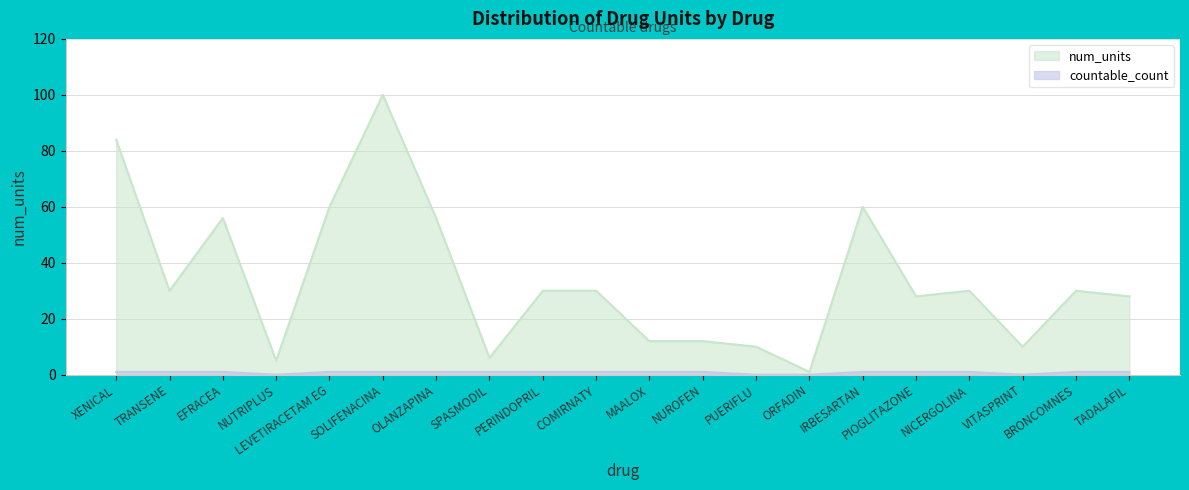

What is the greatest value displayed?

100